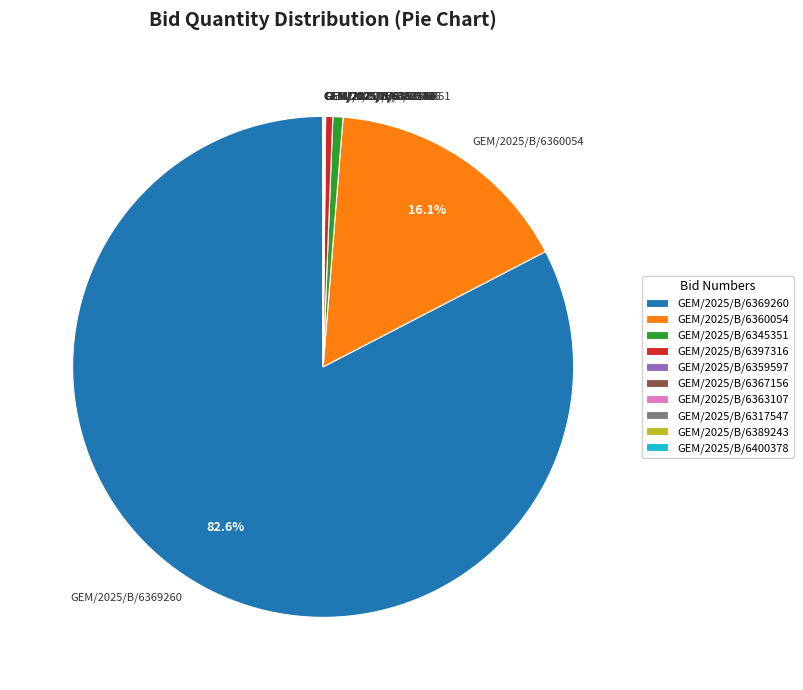

What portion of the pie excludes GEM/2025/B/6369260?

17.4%